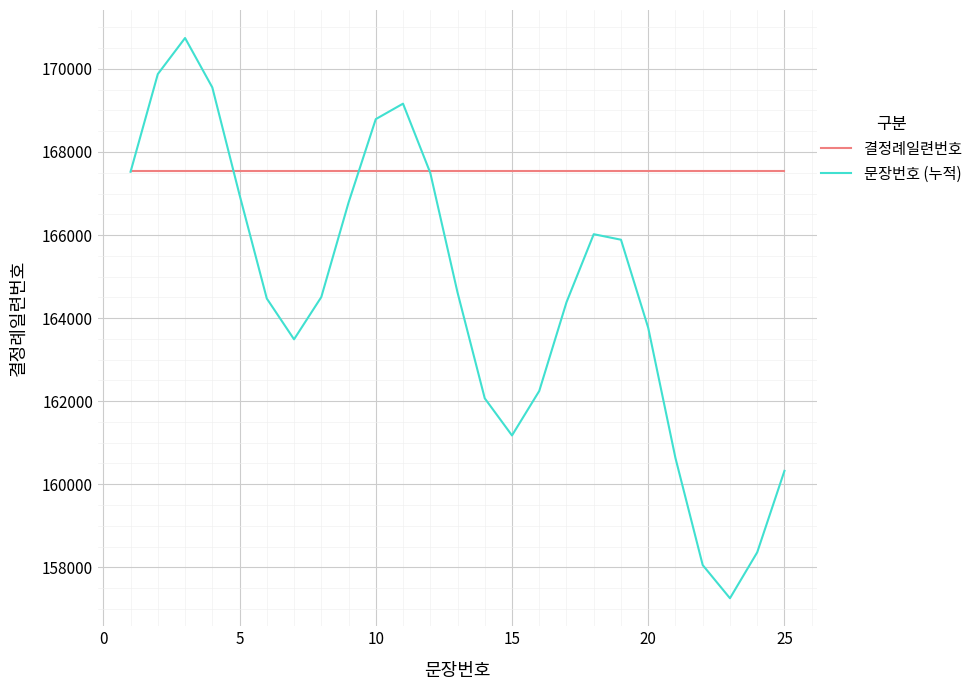

Which series has the largest total across all categories?

결정례일련번호